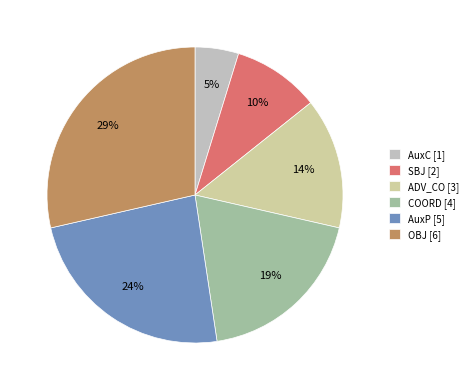

Is it true that ADV_CO is 14% of the pie?

True